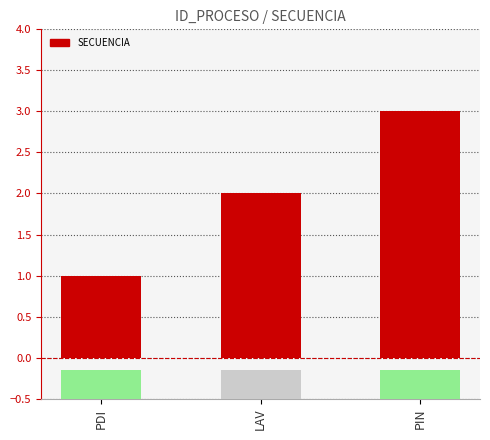

What is the value of the 3rd bar from the left?

3